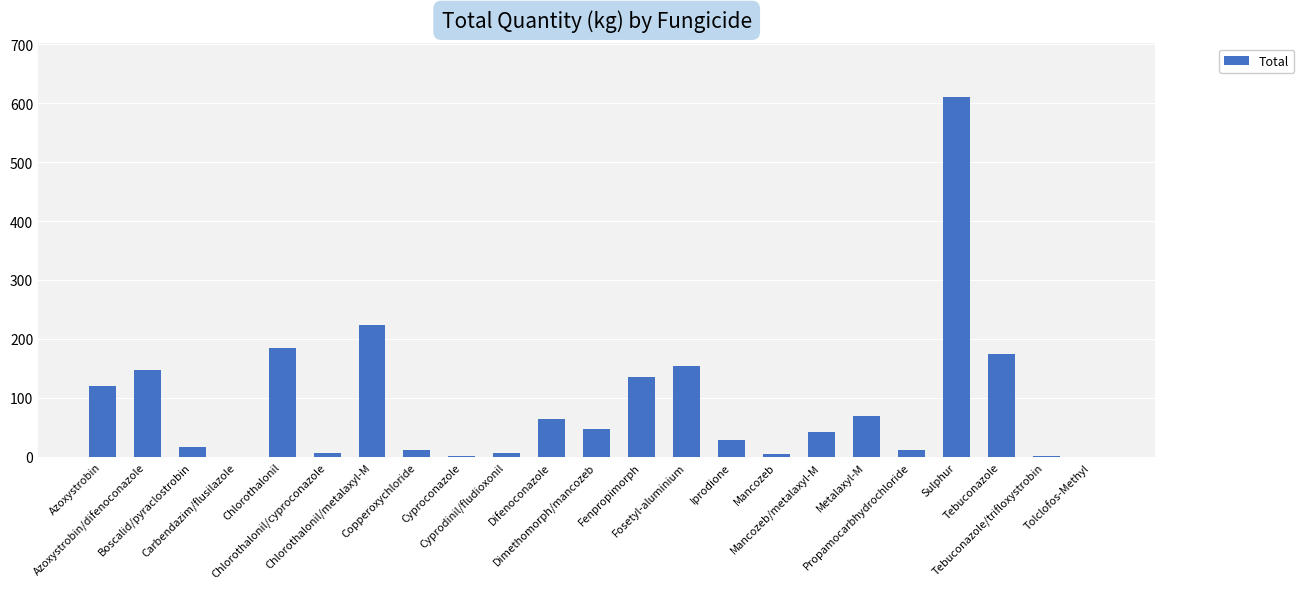

Read the value at Chlorothalonil/metalaxyl-M.

223